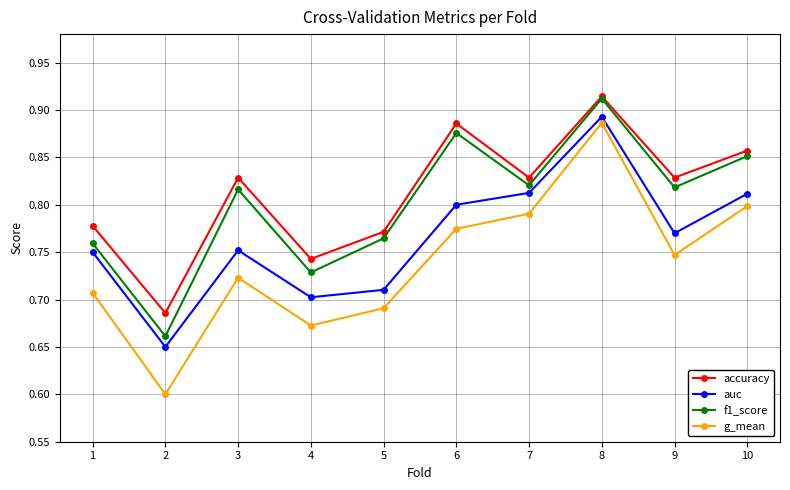

How many interior local peaks does the f1_score series have?

3